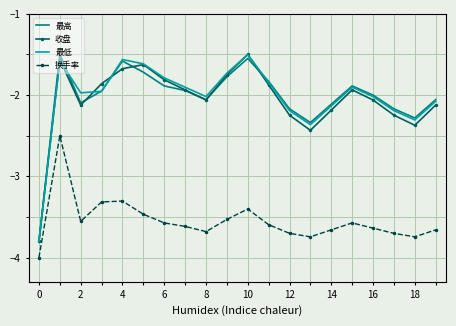

What is the smallest value displayed?

-4.0